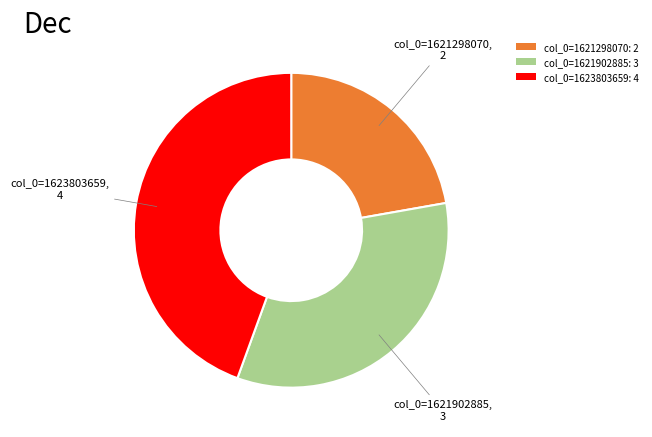

Do col_0=1623803659: 4 and col_0=1621298070: 2 together represent more than half of the pie?

Yes